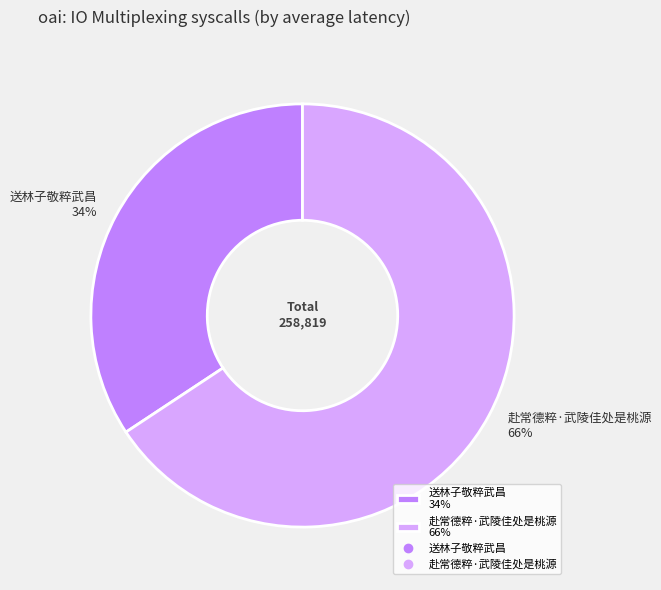

How many segments does this pie chart have?

2